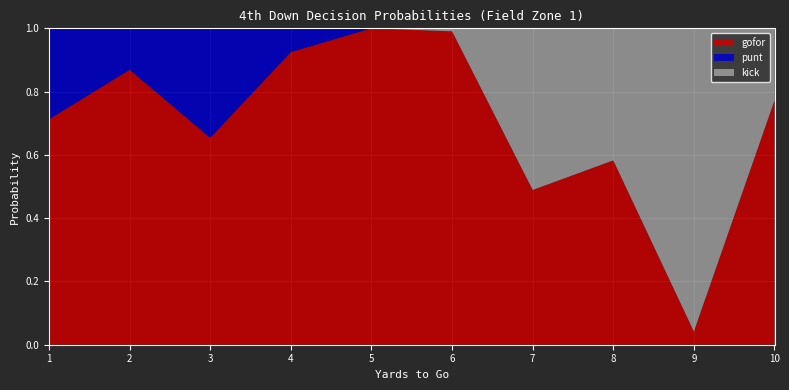

Reading left to right, list all the values displayed in this chart.

gofor: 0.7	0.9	0.7	0.9	1.0	1.0	0.5	0.6	0.0	0.8
punt: 0.3	0.1	0.3	0.1	0.0	0.0	0.0	0.0	0.0	0.0
kick: 0.0	0.0	0.0	0.0	0.0	0.0	0.5	0.4	1.0	0.2